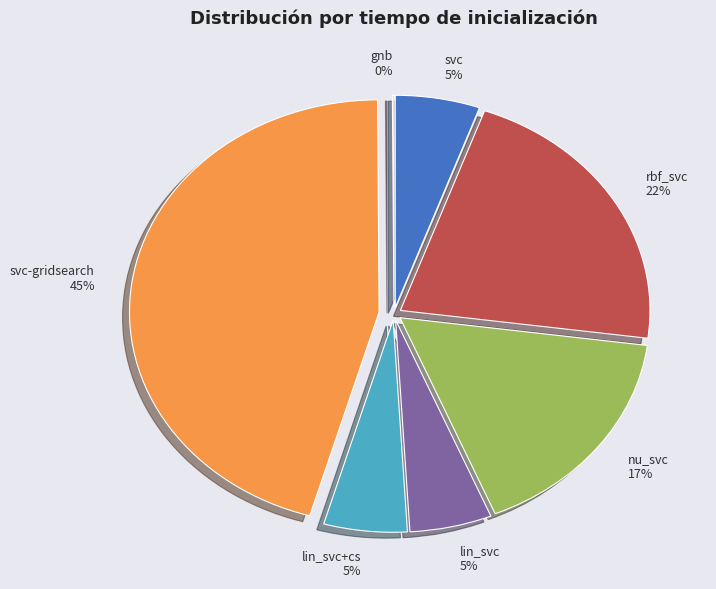

What percentage is the rbf_svc slice, to the nearest percent?

22%